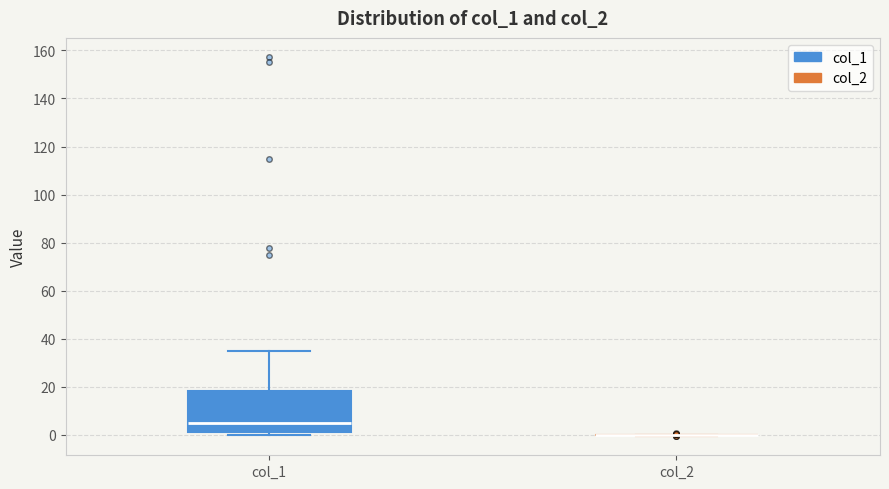

Where does the upper whisker of the box for col_1 end on the y-axis? The values are not printed on the chart, so give them approximately, as read against the axis.

34